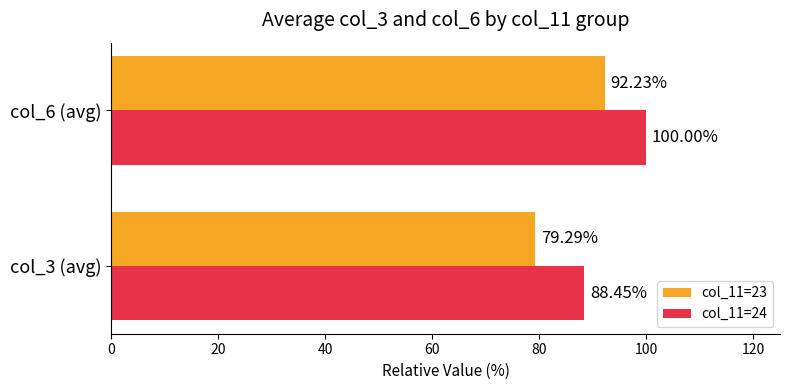

List the series in order of their peak value, highest first.

col_11=24, col_11=23